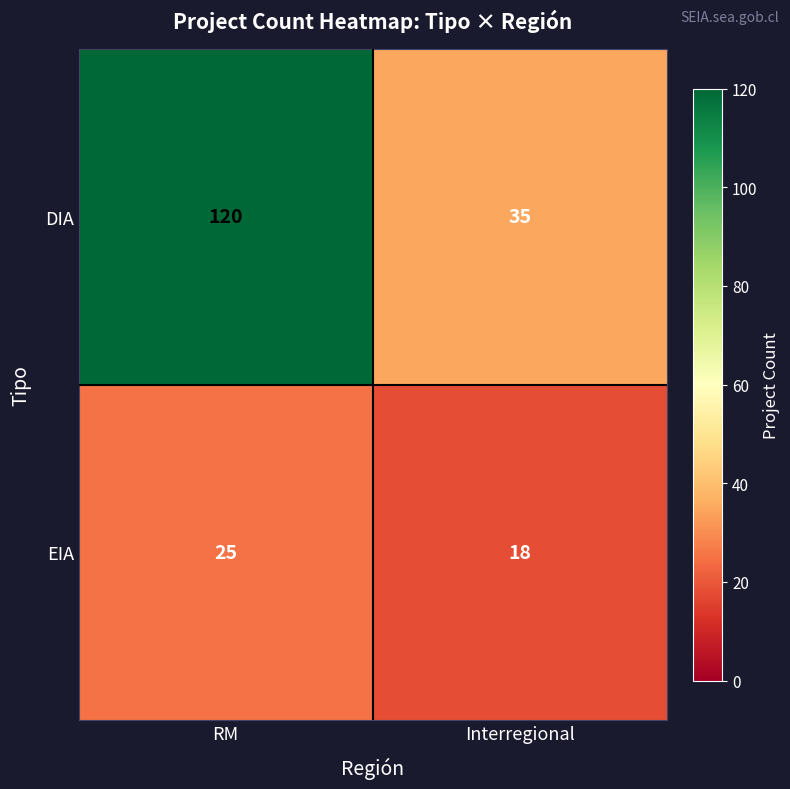

Reading right to left, extract all data points from this chart.

DIA: Interregional=35	RM=120
EIA: Interregional=18	RM=25